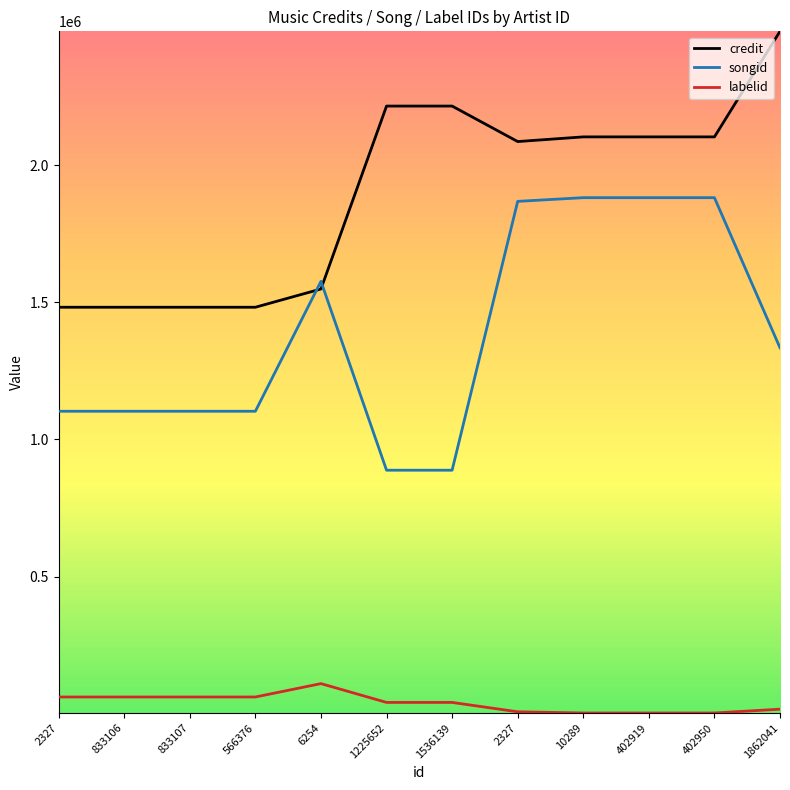

Which series has the largest total across all categories?

credit